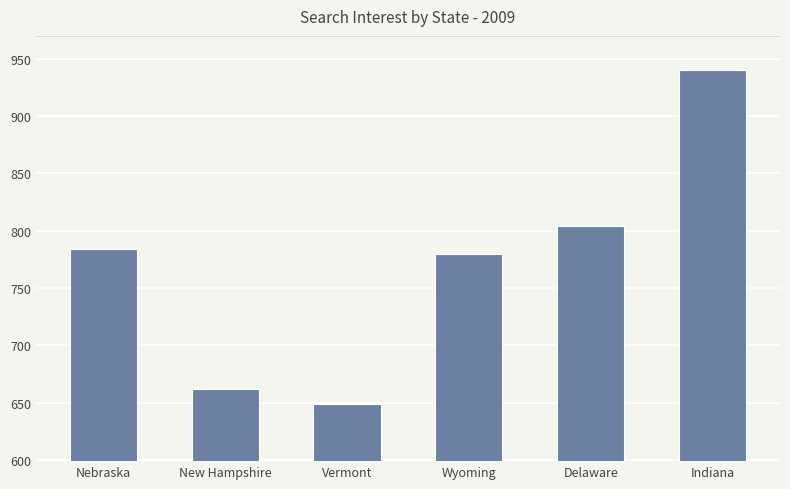

What is the value of the 3rd bar from the left?

649